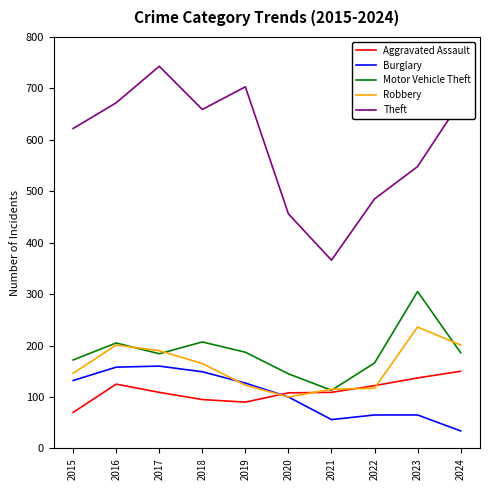

Rank the series by their maximum value, from lowest to highest.

Aggravated Assault, Burglary, Robbery, Motor Vehicle Theft, Theft